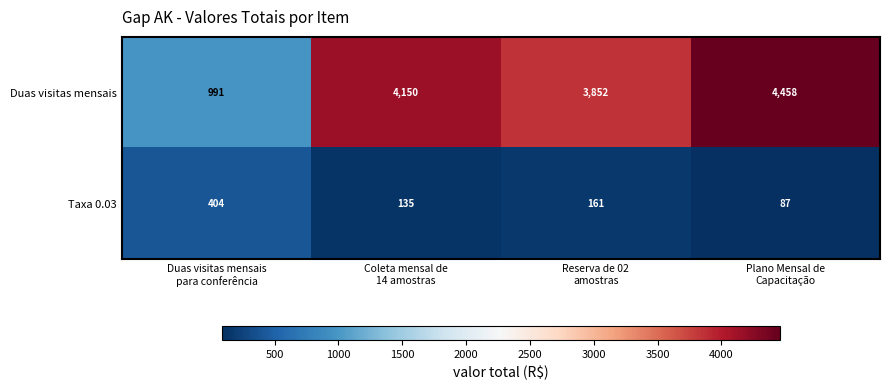

At Plano Mensal de
Capacitação, list the series in order from smallest to largest.

Taxa 0.03, Duas visitas mensais